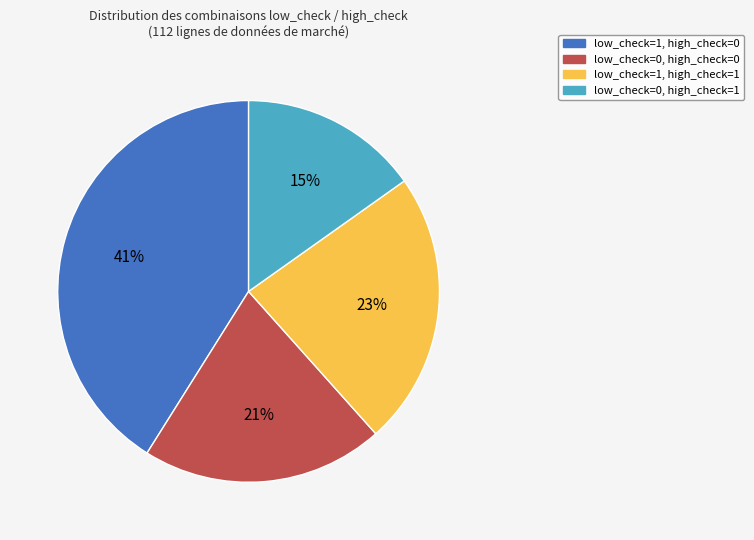

Is it true that low_check=1, high_check=1 is 12% of the pie?

False